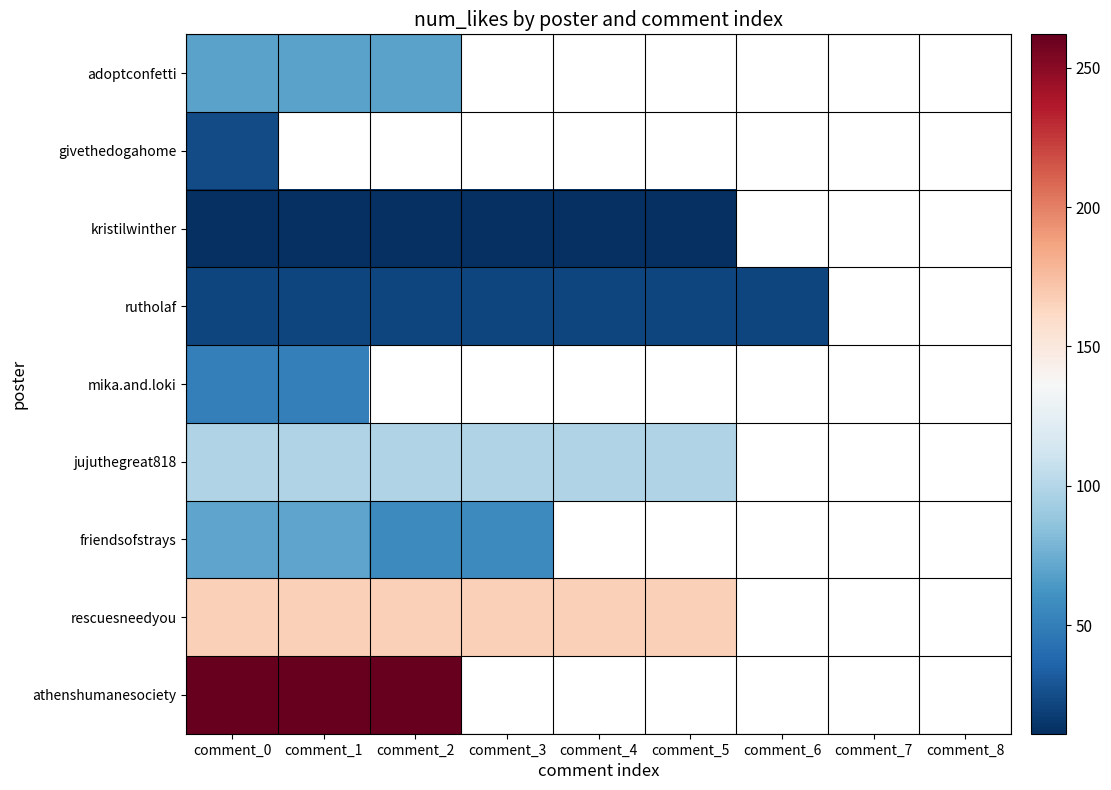

The value of kristilwinther at comment_4 is 11.0. True or false?

True